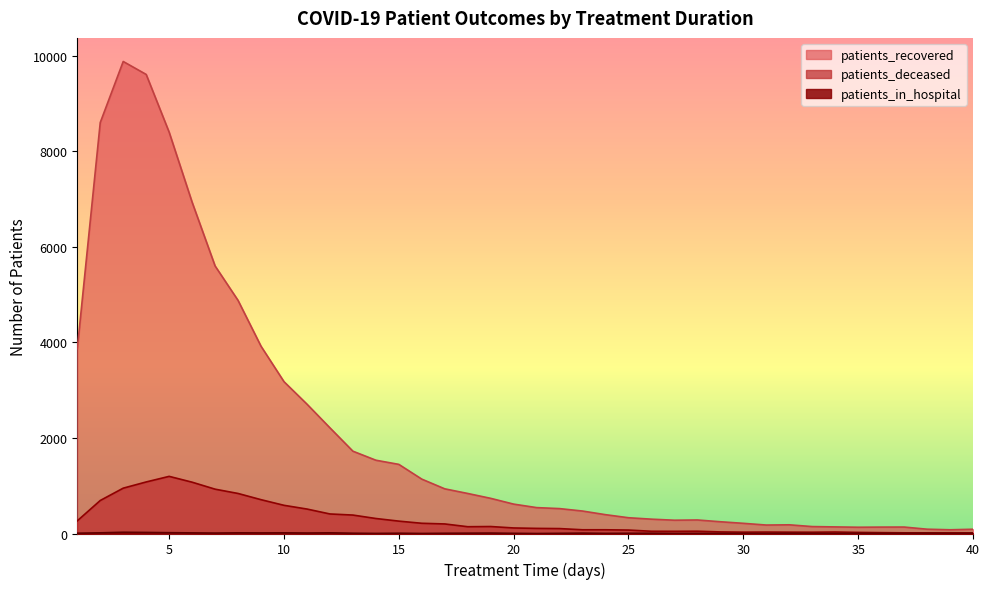

True or false: patients_in_hospital and patients_deceased intersect in this chart.

False